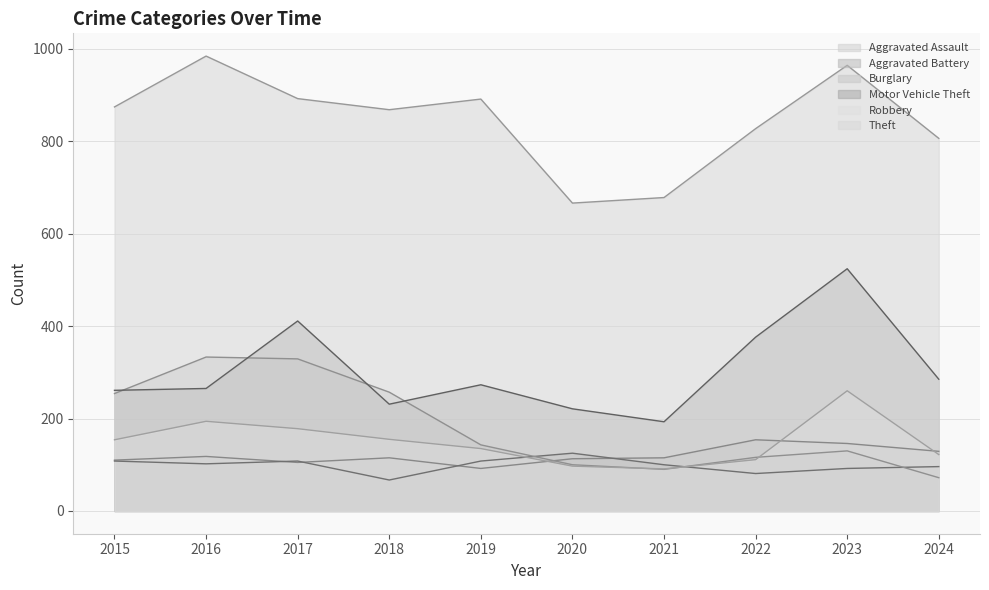

At which category is the sum across all series the highest?

2023